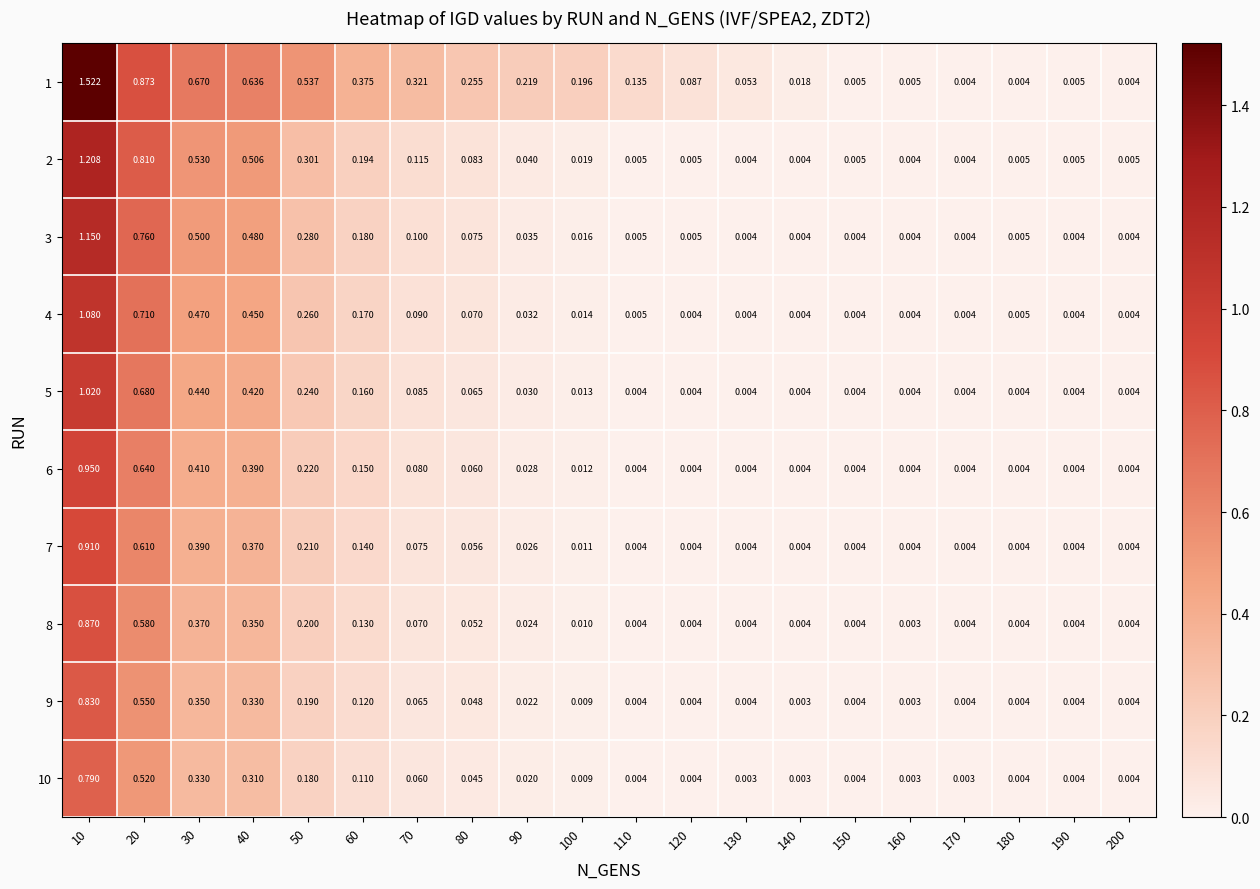

Is the value of 9 at 50 greater than the value of 3 at 30?

No